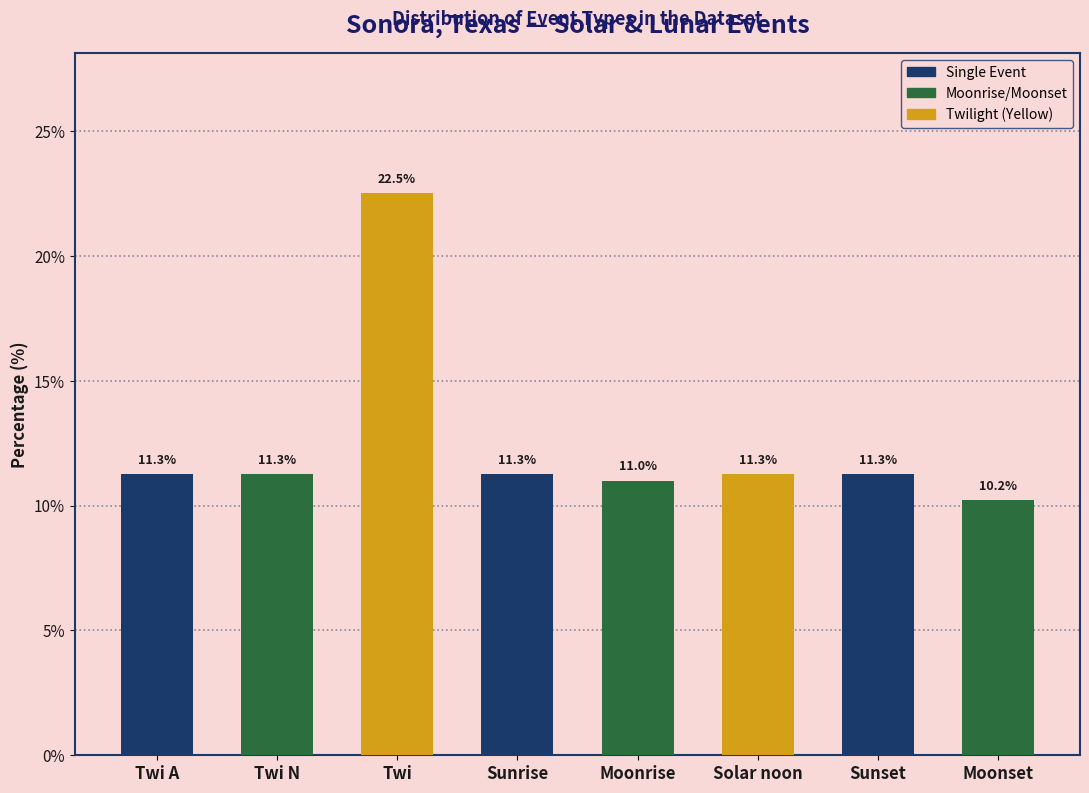

What is the difference between the values at Moonset and Twi?

12.3